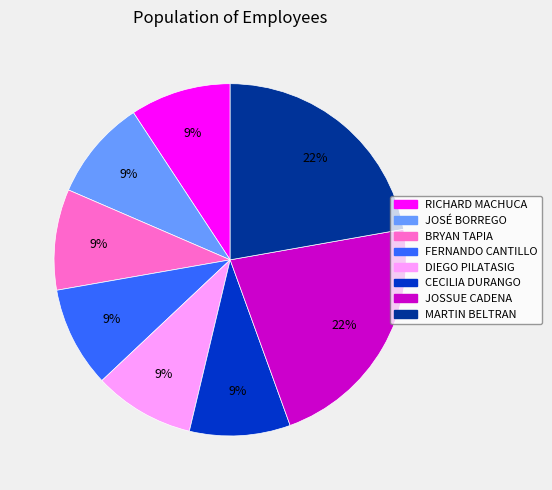

Approximately how many times larger is the value at BRYAN TAPIA compared to JOSÉ BORREGO?

1.0